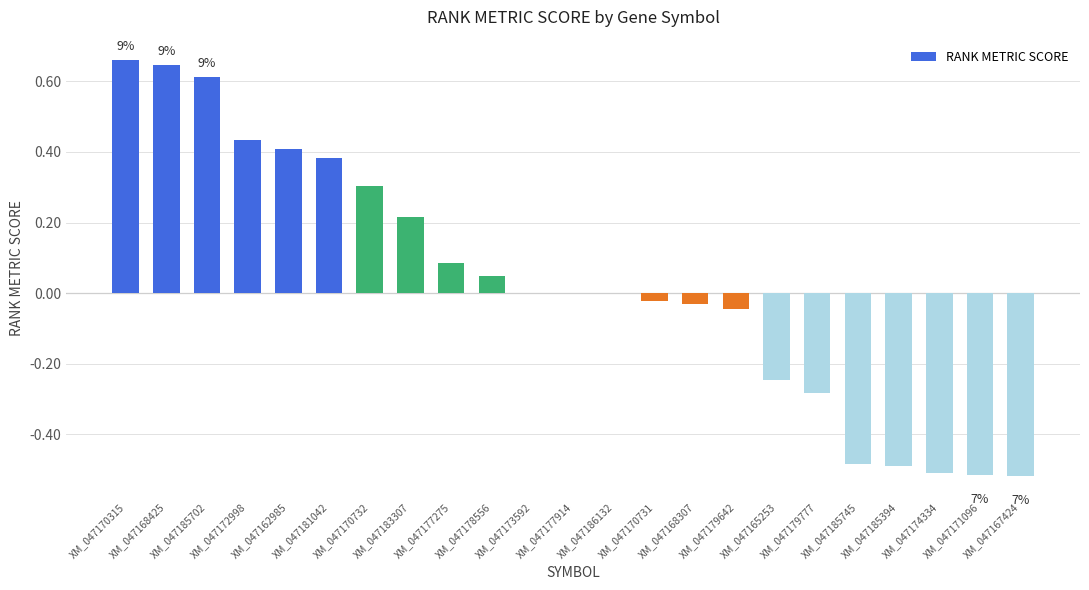

Which label corresponds to the largest value in the chart?

XM_047170315